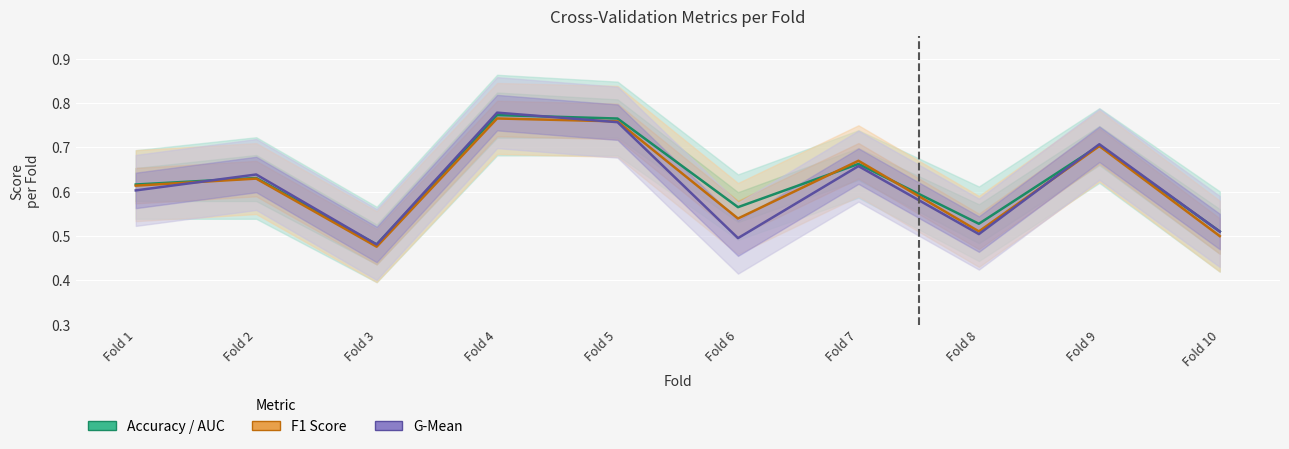

In G-Mean, how many points are lower than both neighbors (excluding endpoints)?

3